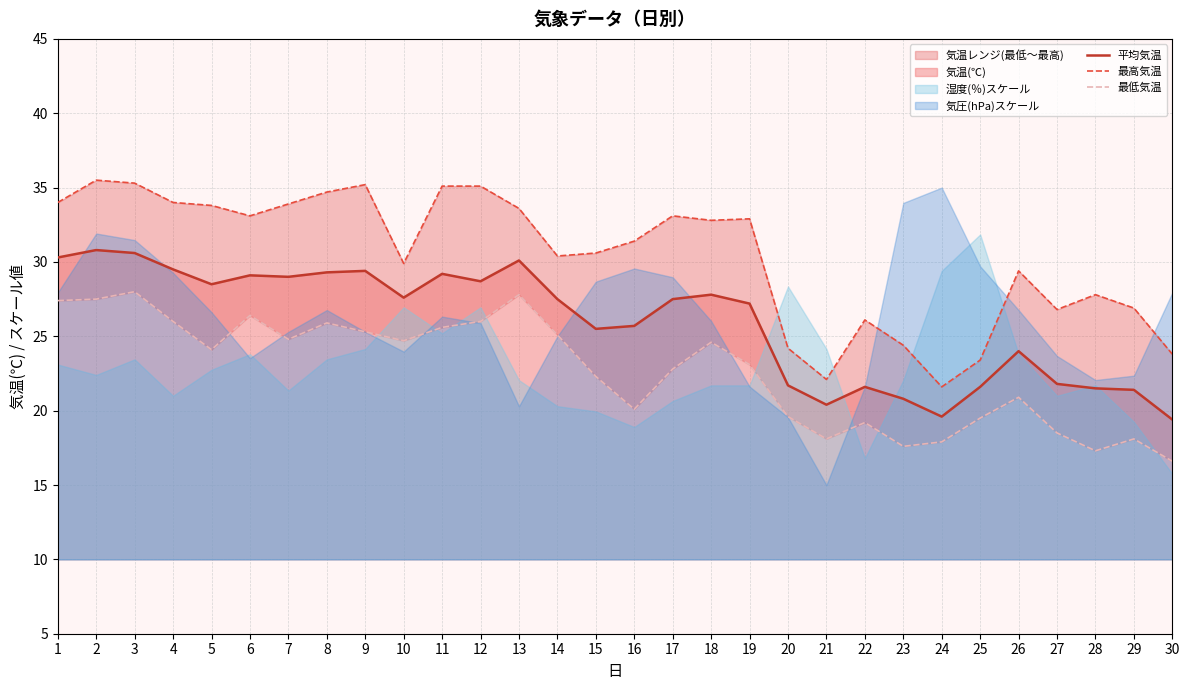

List the labels in order of 最低気温 value, smallest first.

30, 28, 23, 24, 21, 29, 27, 22, 25, 20, 16, 26, 15, 17, 19, 5, 18, 10, 7, 14, 9, 11, 8, 4, 12, 6, 1, 2, 13, 3